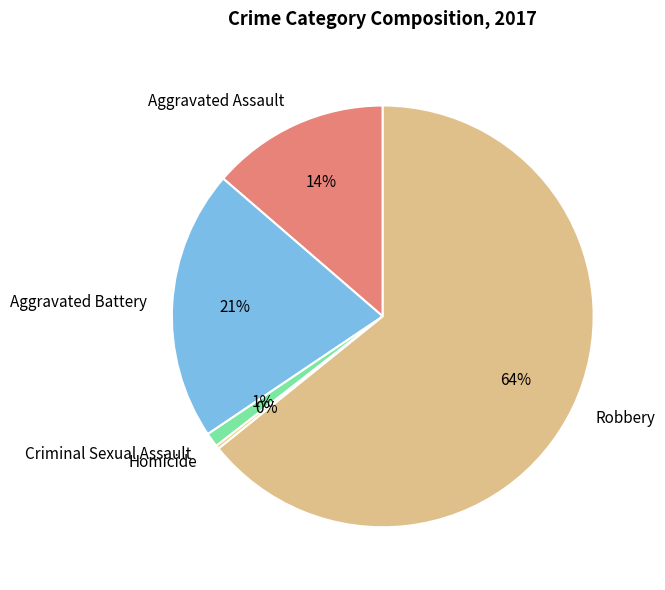

What percentage is the Aggravated Battery slice, to the nearest percent?

21%